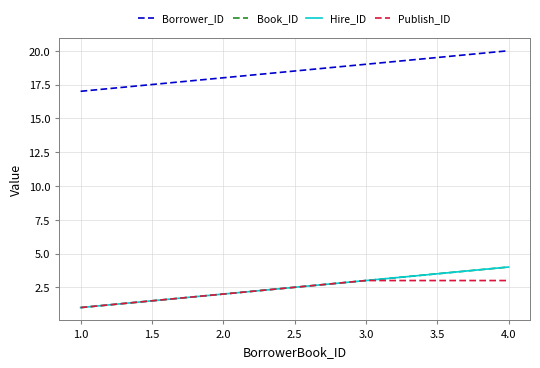

Rank the series at 4.0 from lowest to highest value.

Publish_ID, Book_ID, Hire_ID, Borrower_ID